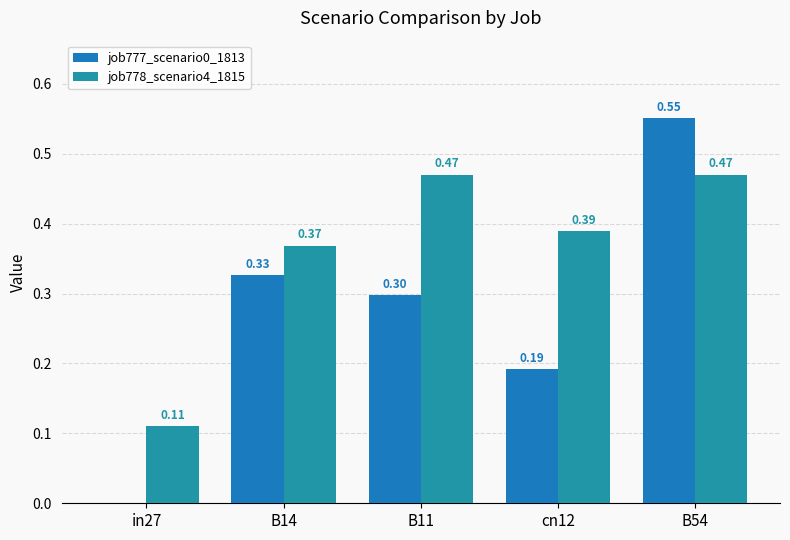

What is the difference between the highest and lowest values at in27?

0.1